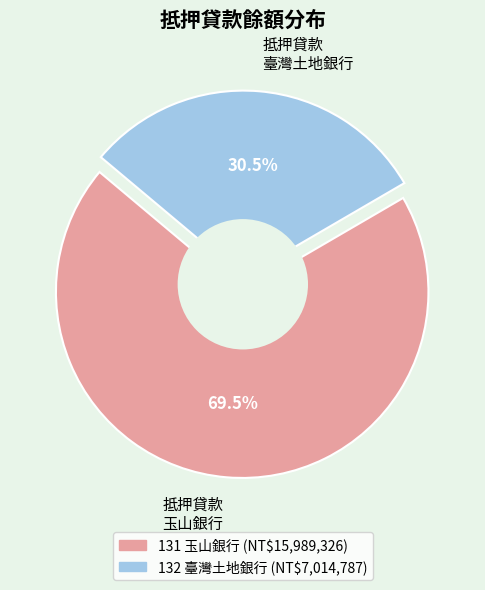

Is there any slice that represents more than half of the pie?

Yes